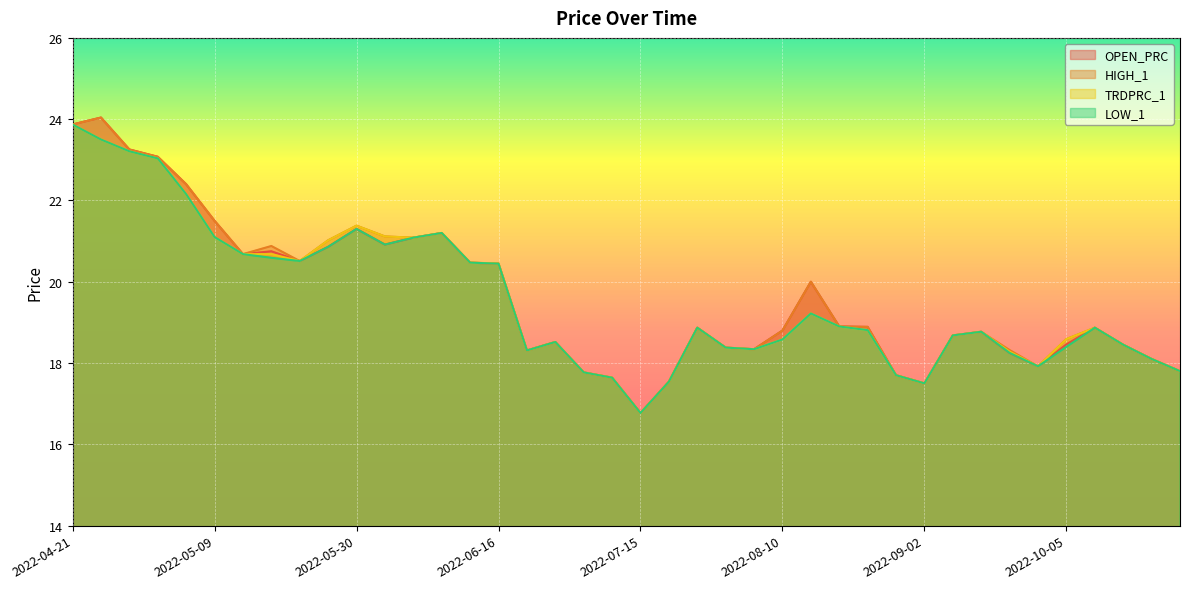

True or false: TRDPRC_1 and OPEN_PRC cross at least once.

False